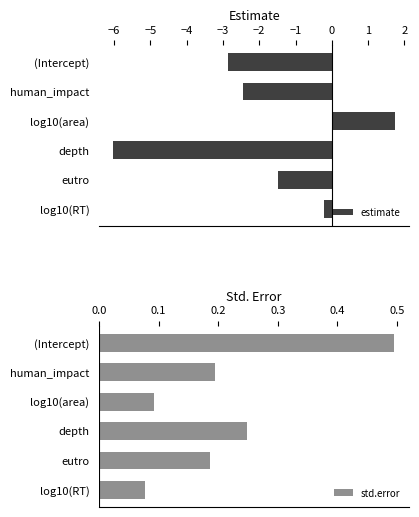

Which series has the widest spread of values?

estimate